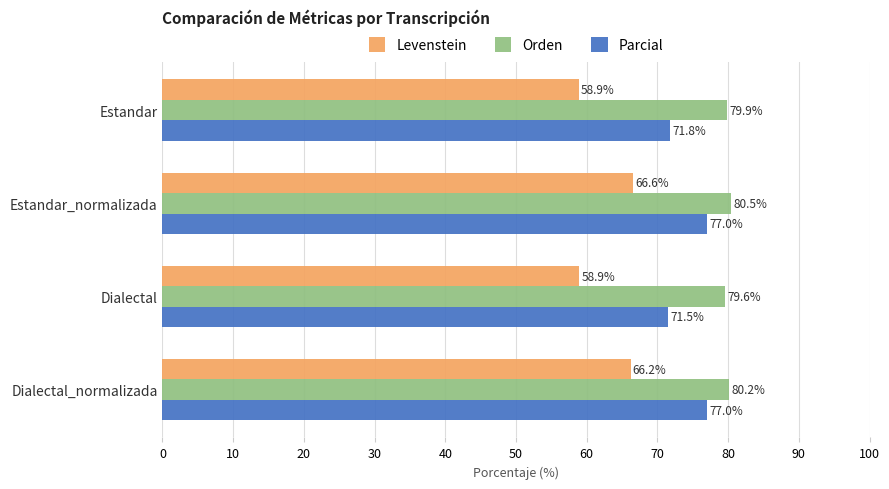

List the series in order of their peak value, lowest first.

Levenstein, Parcial, Orden